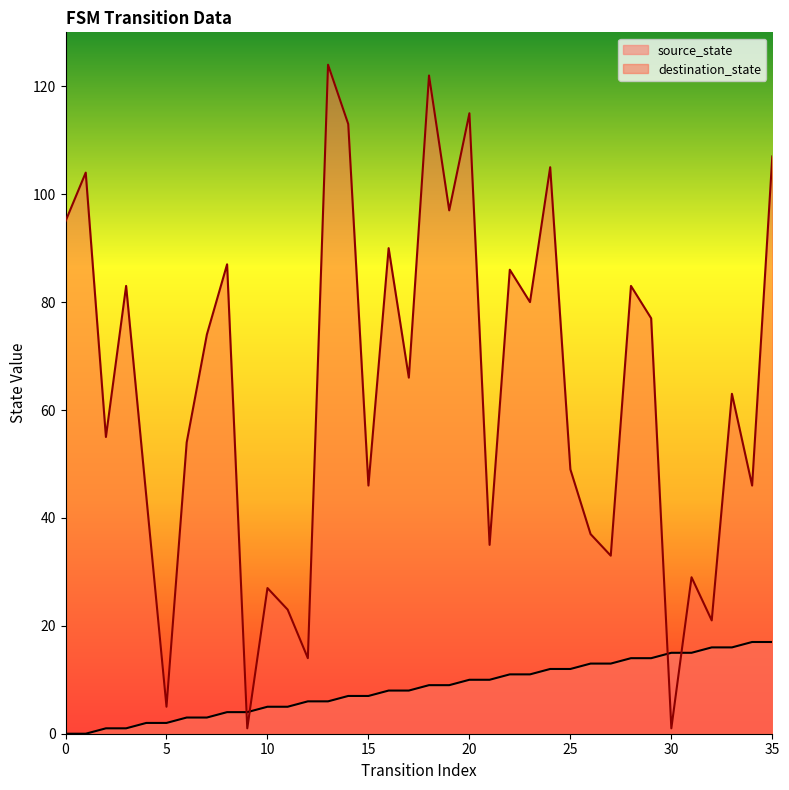

Where do source_state and destination_state first cross each other?

8 and 9